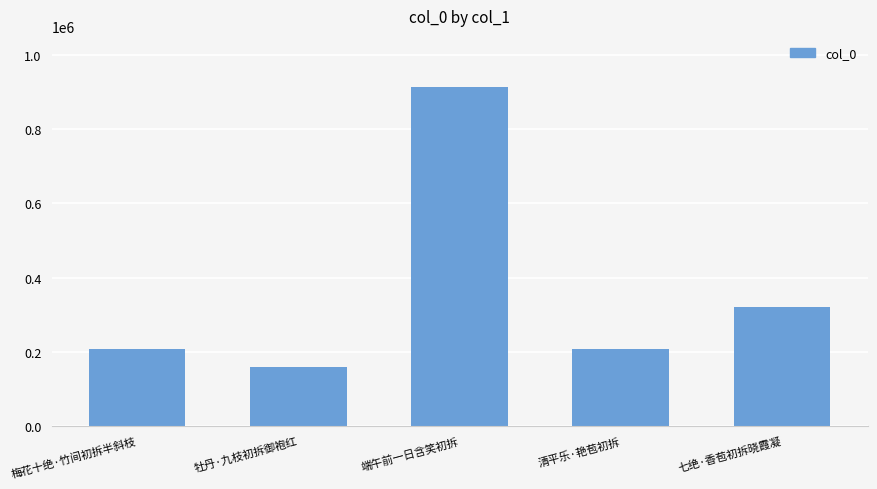

Does the chart contain stacked bars?

No